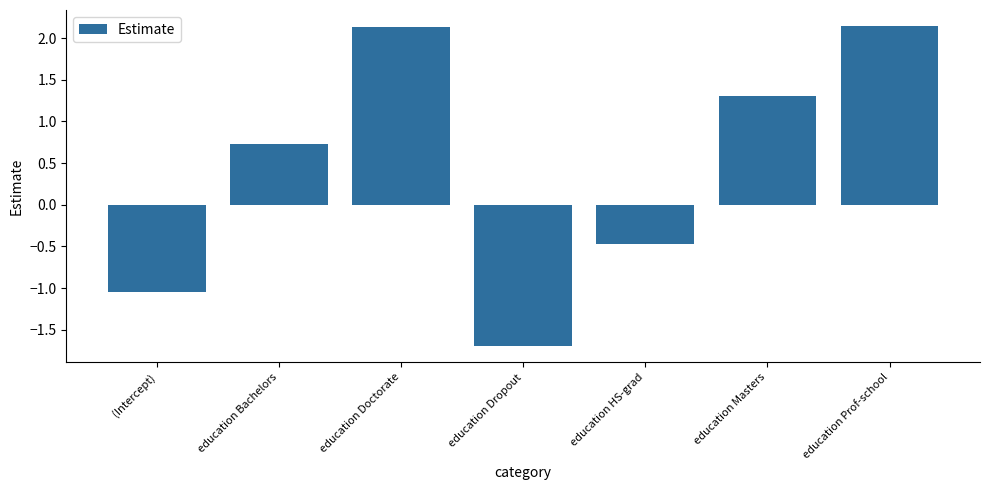

What is the change in value from education Doctorate to education Dropout?

-3.8